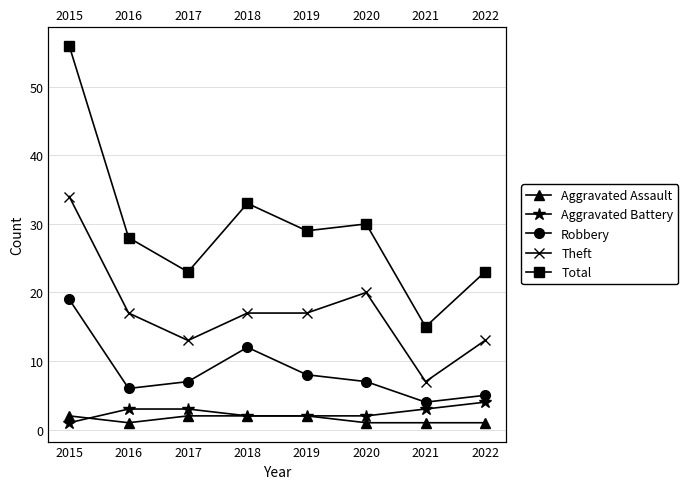

True or false: Robbery has a value of 5 at 2022.

True